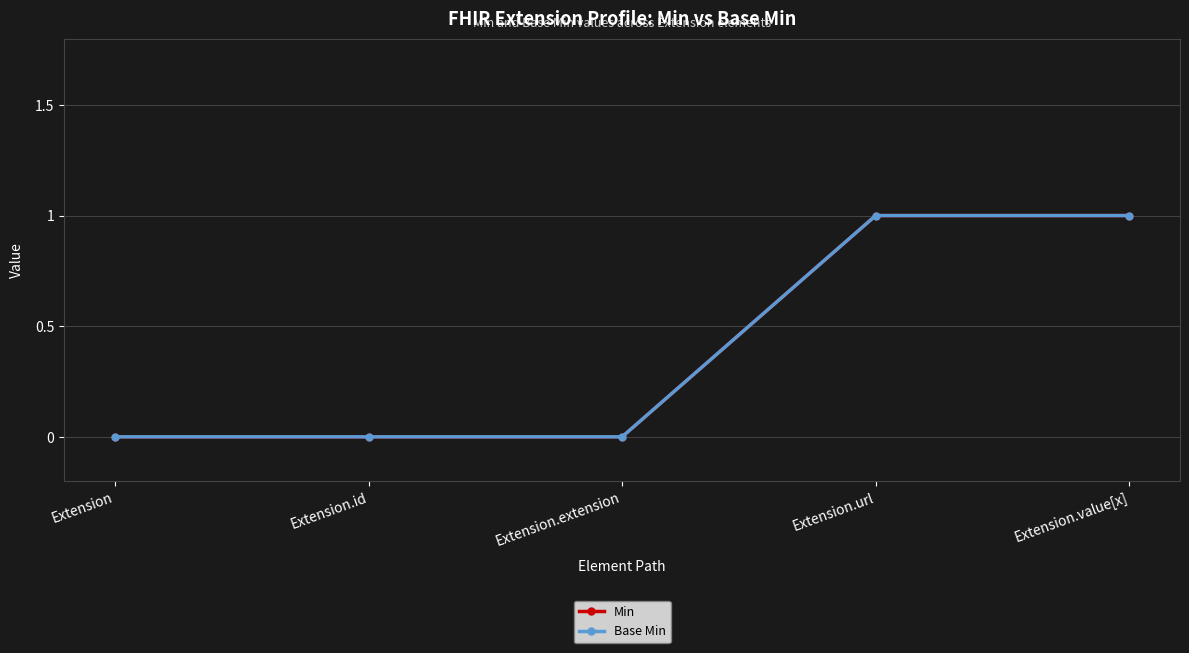

Reading right to left, extract all data points from this chart.

Min: Extension.value[x]=1	Extension.url=1	Extension.extension=0	Extension.id=0	Extension=0
Base Min: Extension.value[x]=1	Extension.url=1	Extension.extension=0	Extension.id=0	Extension=0